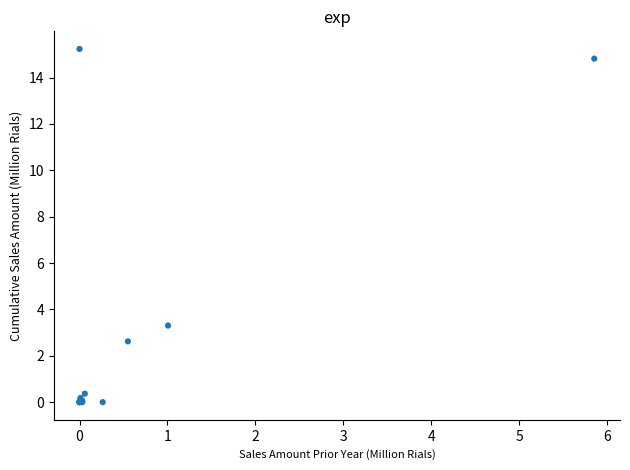

What Y value in the scatter plot is closest to 7?

3.3